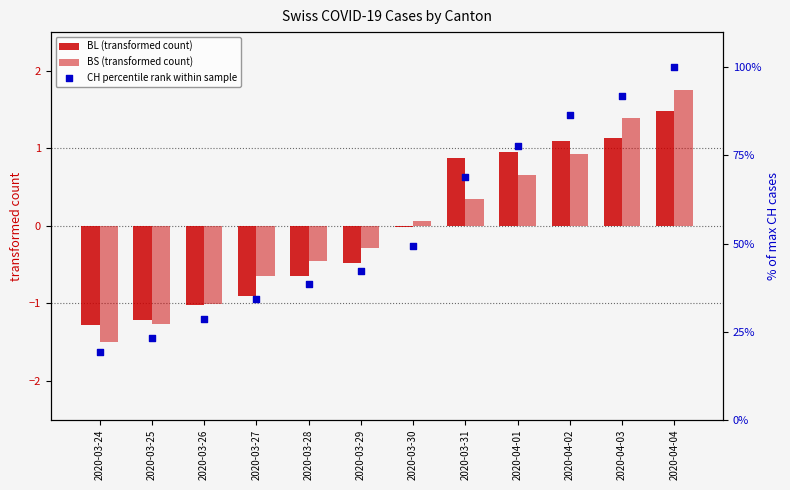

Which series has the largest Y range (max minus min)?

CH percentile rank within sample